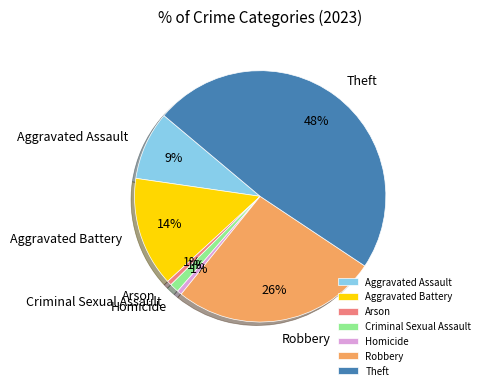

How many slices are in this pie chart?

7